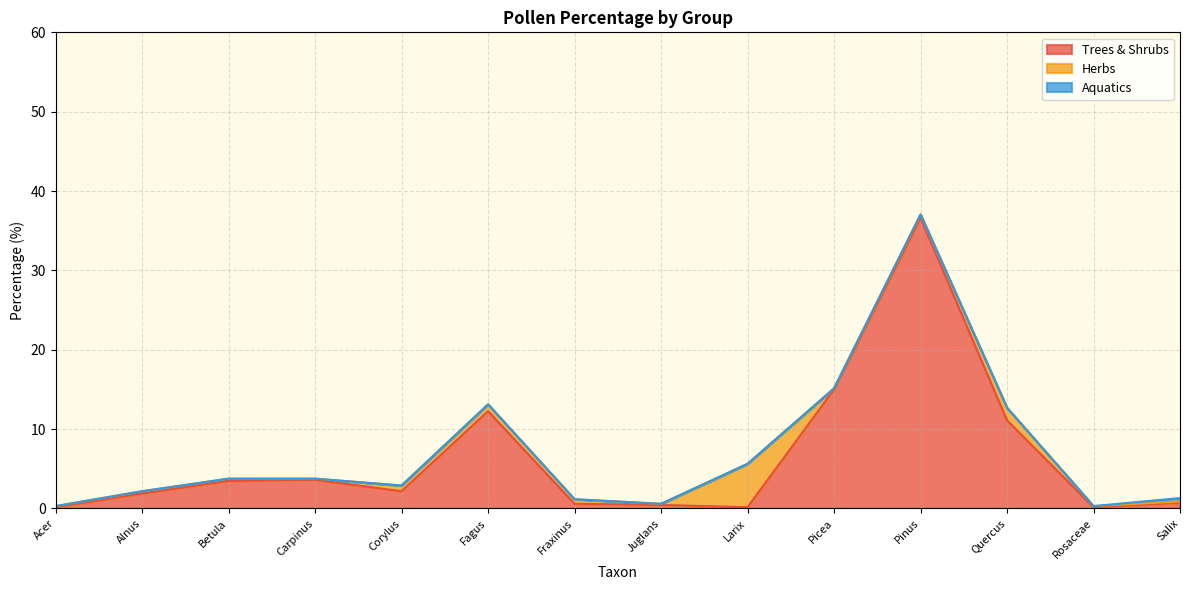

How many times do Herbs and Trees & Shrubs cross each other?

2